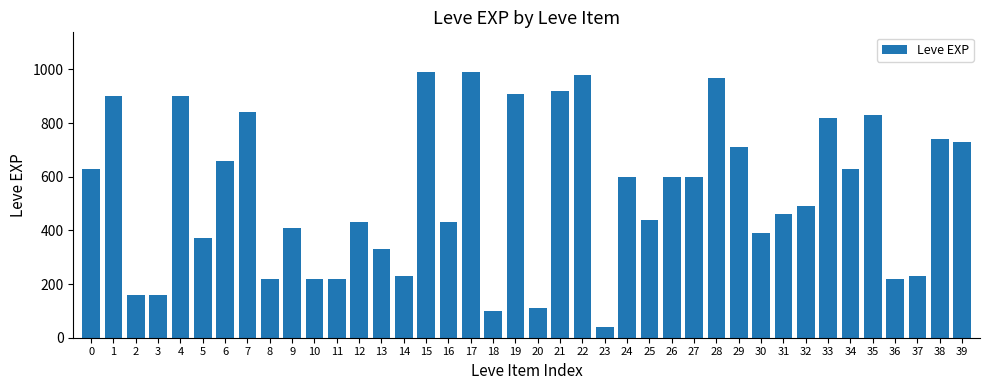

What is the maximum value shown in the chart?

990